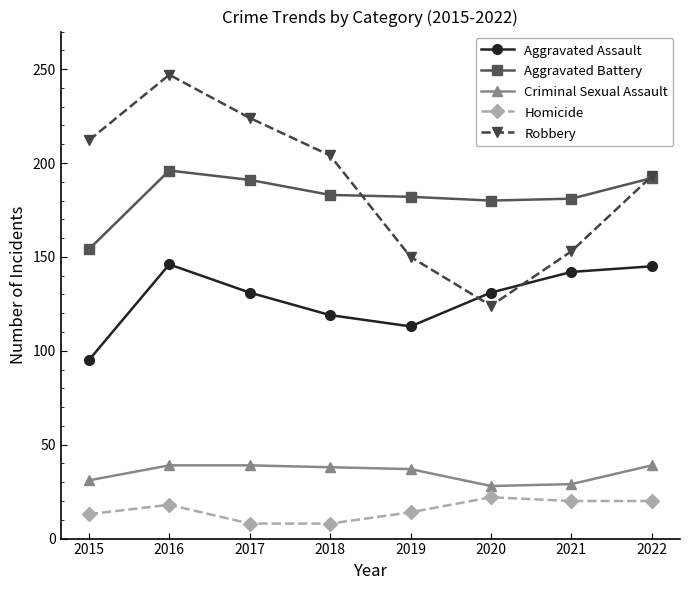

Which series has the widest spread of values?

Robbery